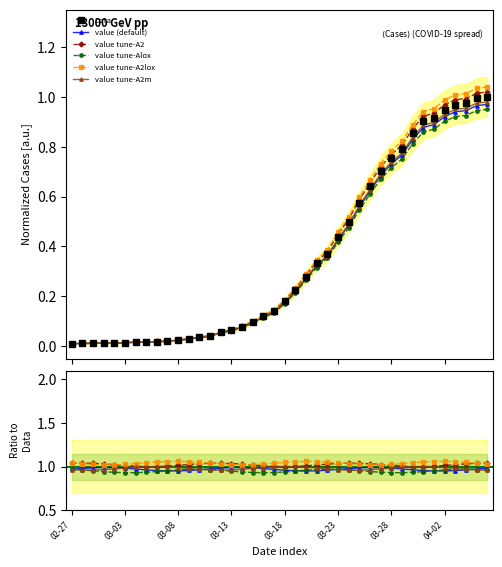

At which label does Data reach its minimum?

02-27